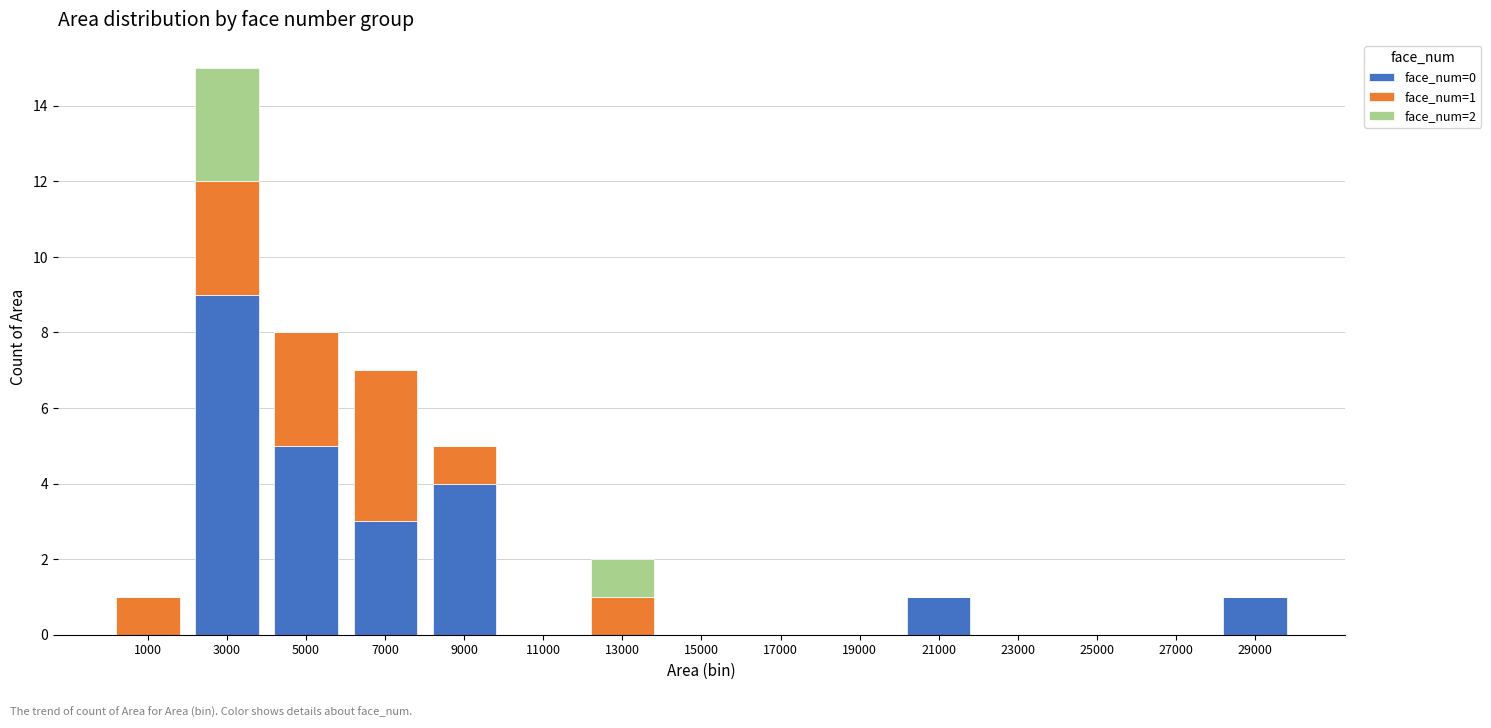

Which range on the x-axis has the tallest stacked bar (by total height)?

2000 to 4000